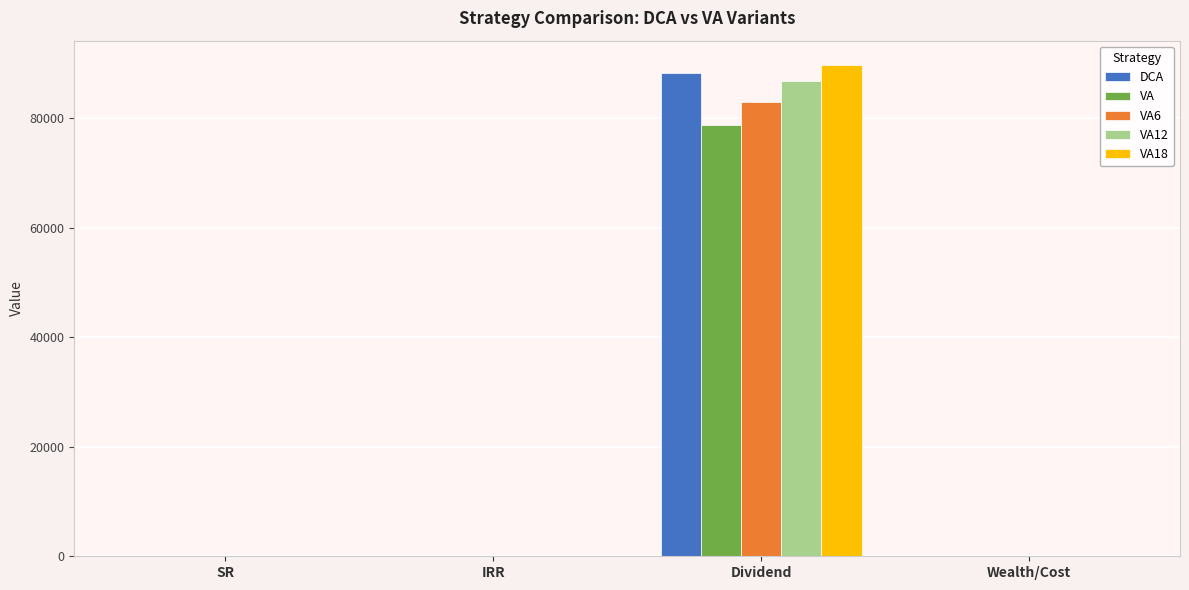

Which category has the highest value across all series?

Dividend